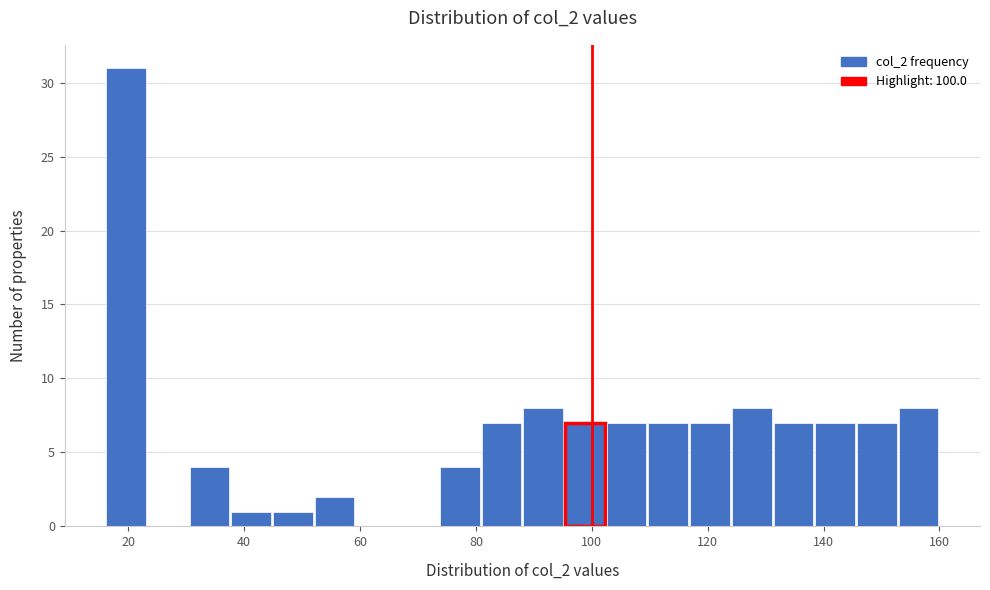

Read against the x-axis, roughly where is the centre of the tallest bar?

20